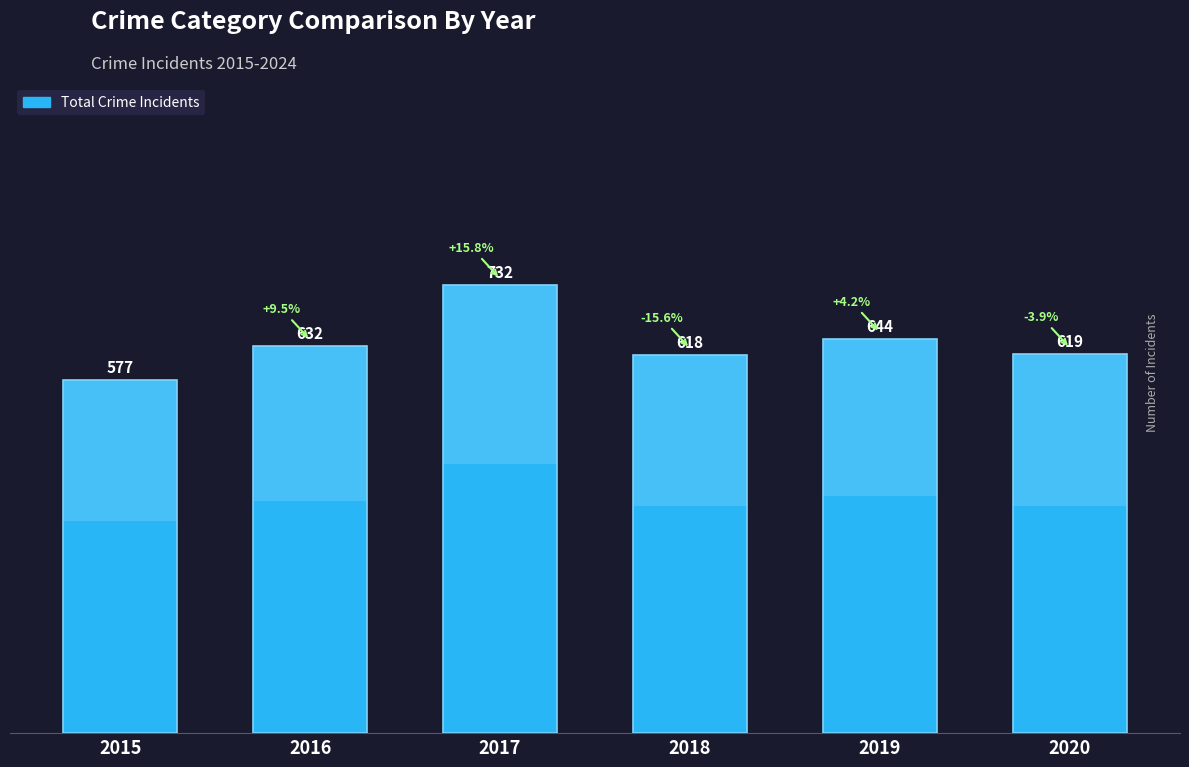

Where is the data nearest to the value 654?

2019